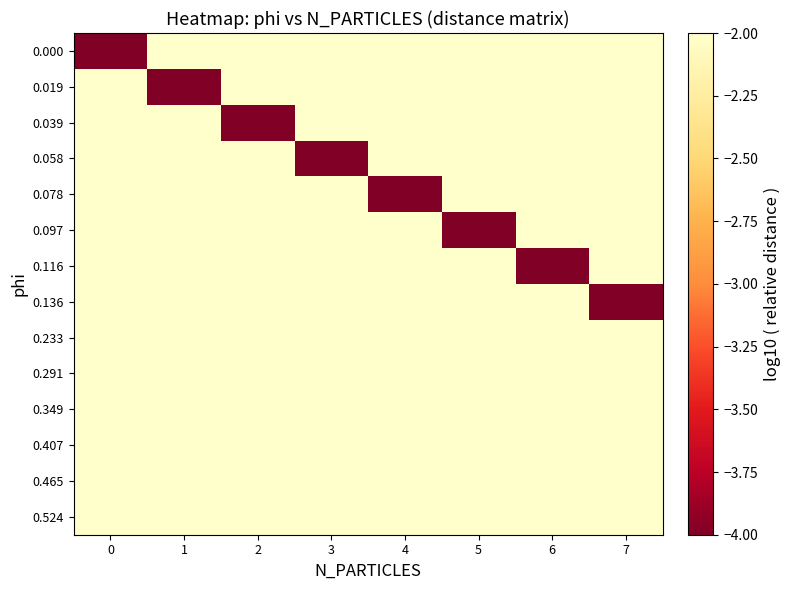

Reading right to left, extract all data points from this chart.

0.000: 7=-2	6=-2	5=-2	4=-2	3=-2	2=-2	1=-2	0=-4
0.019: 7=-2	6=-2	5=-2	4=-2	3=-2	2=-2	1=-4	0=-2
0.039: 7=-2	6=-2	5=-2	4=-2	3=-2	2=-4	1=-2	0=-2
0.058: 7=-2	6=-2	5=-2	4=-2	3=-4	2=-2	1=-2	0=-2
0.078: 7=-2	6=-2	5=-2	4=-4	3=-2	2=-2	1=-2	0=-2
0.097: 7=-2	6=-2	5=-4	4=-2	3=-2	2=-2	1=-2	0=-2
0.116: 7=-2	6=-4	5=-2	4=-2	3=-2	2=-2	1=-2	0=-2
0.136: 7=-4	6=-2	5=-2	4=-2	3=-2	2=-2	1=-2	0=-2
0.233: 7=-2	6=-2	5=-2	4=-2	3=-2	2=-2	1=-2	0=-2
0.291: 7=-2	6=-2	5=-2	4=-2	3=-2	2=-2	1=-2	0=-2
0.349: 7=-2	6=-2	5=-2	4=-2	3=-2	2=-2	1=-2	0=-2
0.407: 7=-2	6=-2	5=-2	4=-2	3=-2	2=-2	1=-2	0=-2
0.465: 7=-2	6=-2	5=-2	4=-2	3=-2	2=-2	1=-2	0=-2
0.524: 7=-2	6=-2	5=-2	4=-2	3=-2	2=-2	1=-2	0=-2